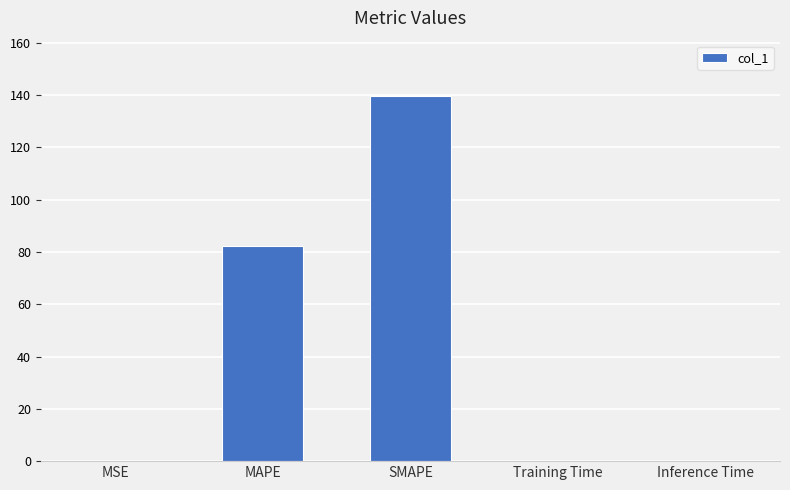

What is the difference between the values at SMAPE and Inference Time?

139.7